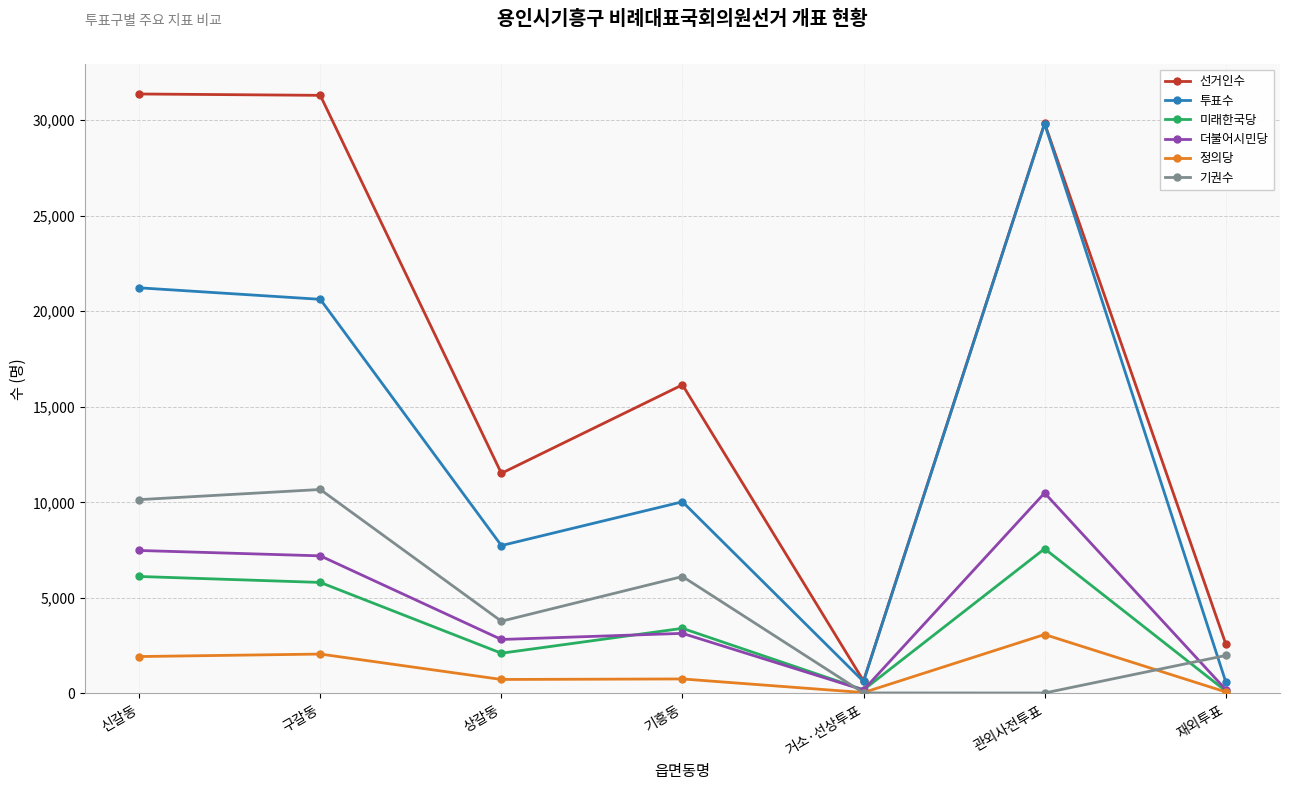

Does the chart display data point markers on the line(s)?

Yes